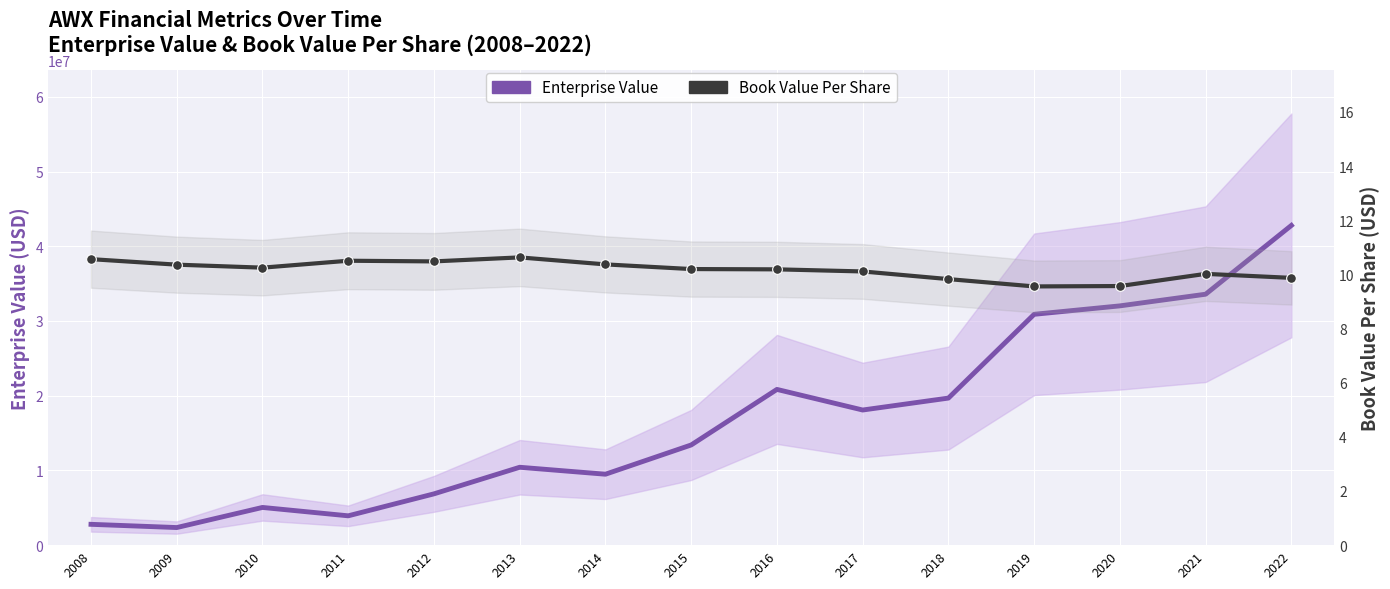

Where is the first local maximum for Enterprise Value?

2010